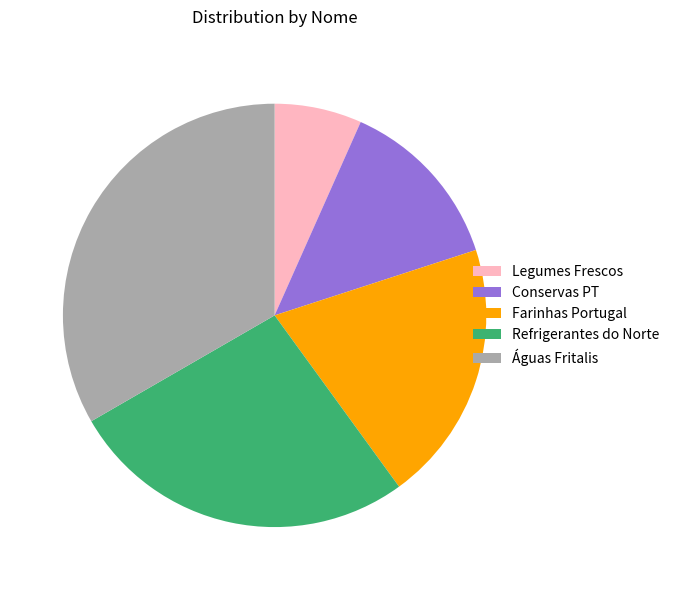

How many slices are in this pie chart?

5